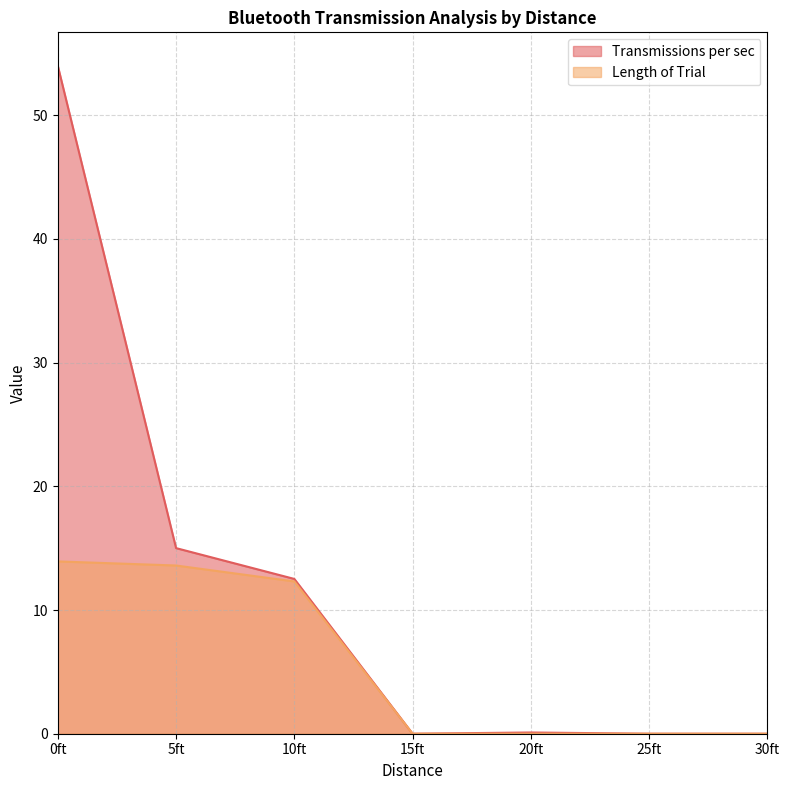

What is the sum of all Transmissions per sec values?

81.6